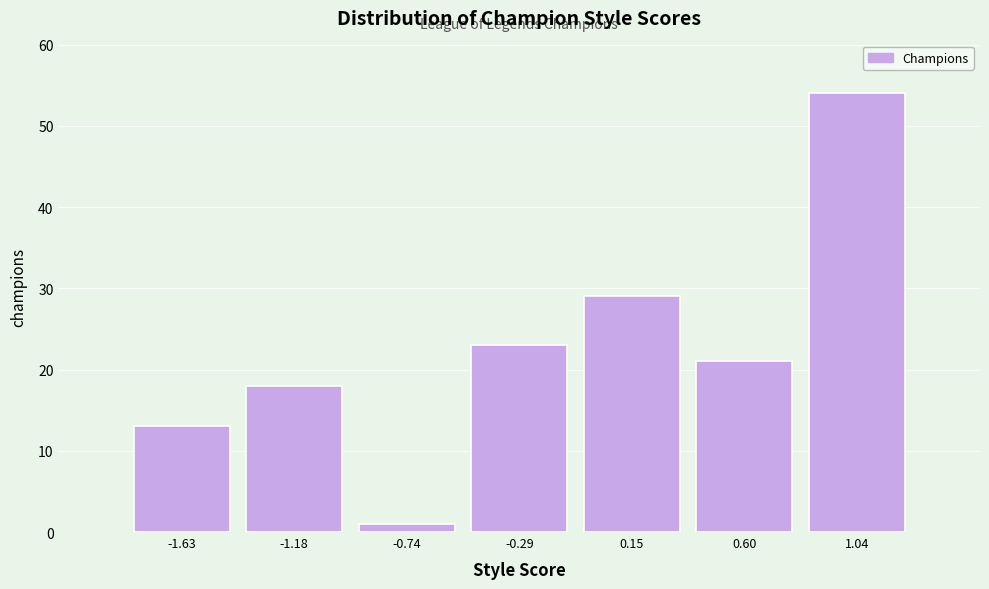

Reading left to right, transcribe this chart: for each bar, give the range it covers on the x-axis and its height. Neither the bar edges nor the heights are printed on the chart, so give them approximately, as read against the axes.

-1.85 to -1.40: 13
-1.40 to -0.95: 18
-0.95 to -0.50: 1
-0.50 to -0.05: 23
-0.05 to 0.40: 29
0.40 to 0.80: 21
0.80 to 1.25: 54